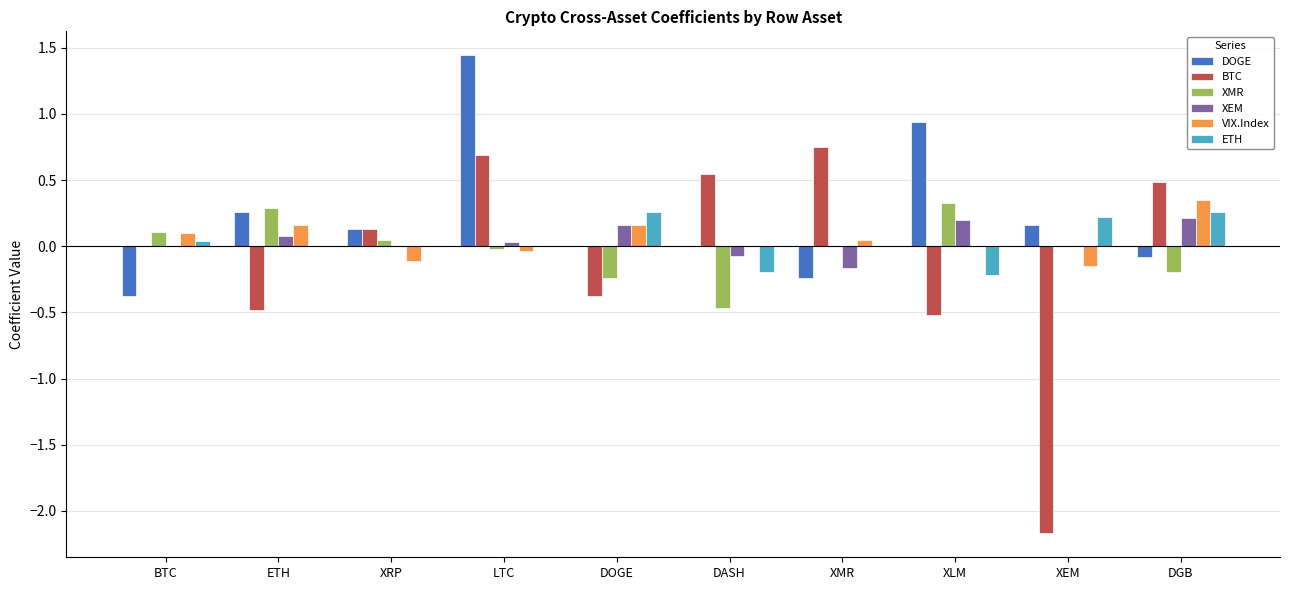

The value of ETH at DGB is 0.3. True or false?

True